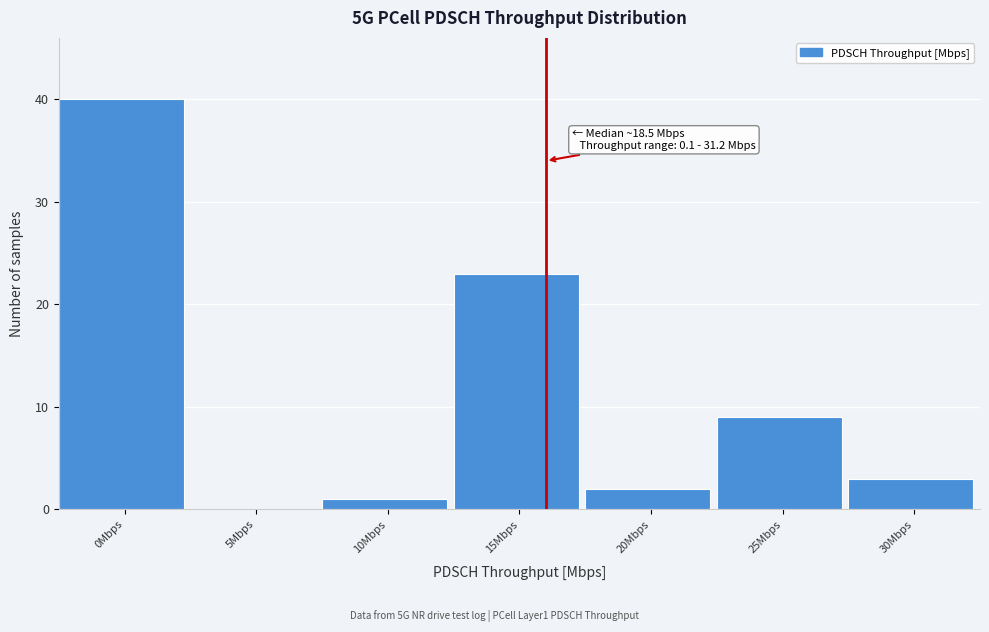

Reading left to right, transcribe all the data shown in this chart.

0Mbps=40	5Mbps=0	10Mbps=1	15Mbps=23	20Mbps=2	25Mbps=9	30Mbps=3